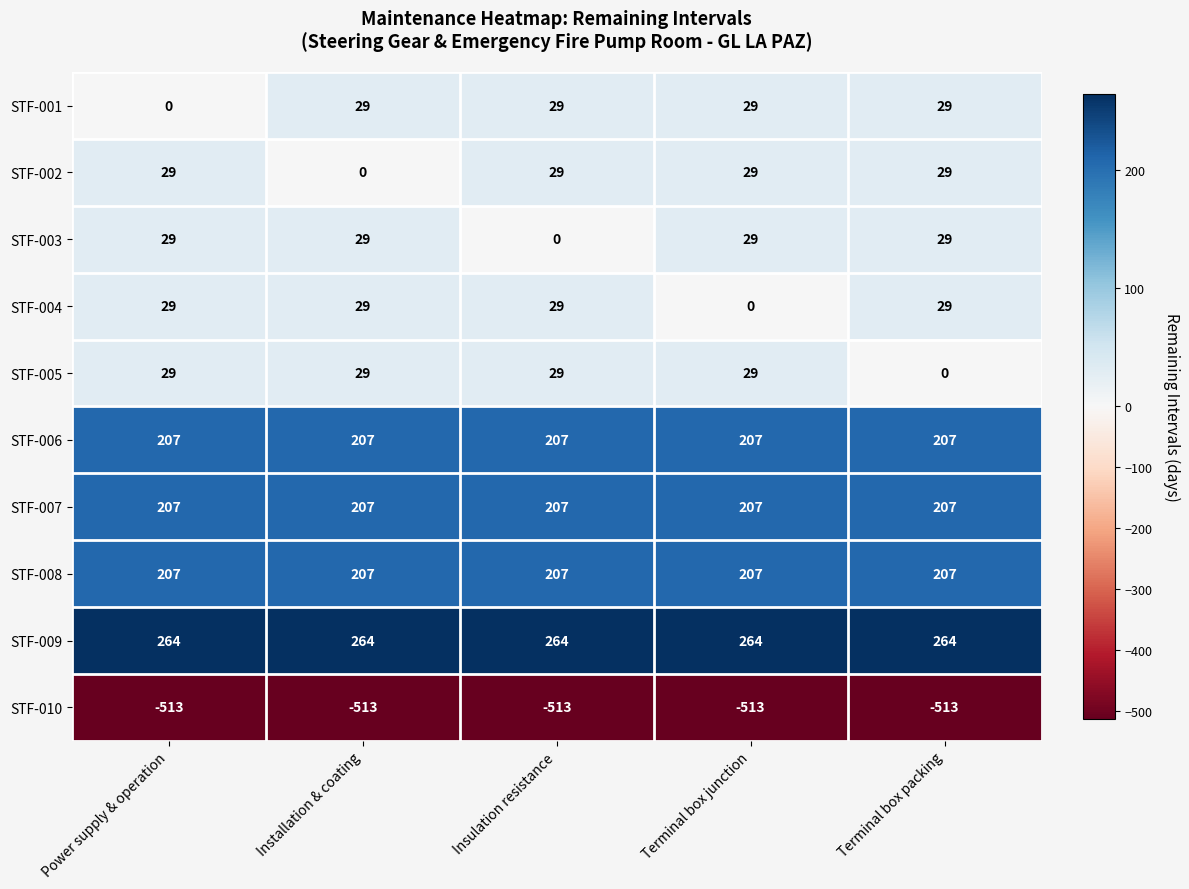

What is the smallest value displayed?

-513